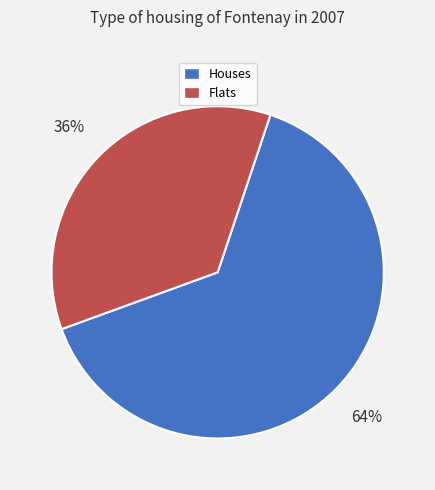

Is there a majority slice in this chart?

Yes